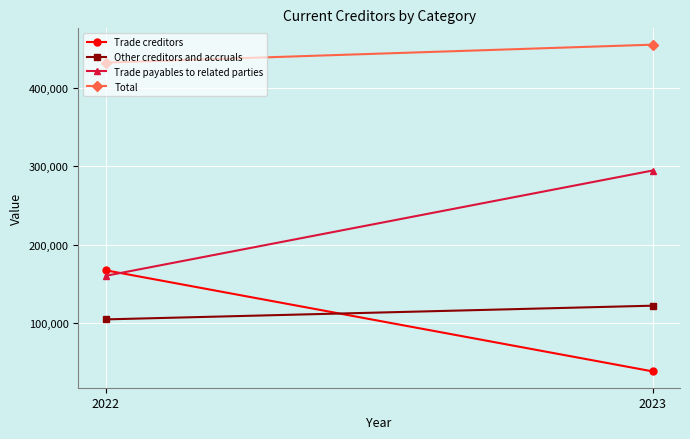

What is the total value across all series at 2022?

864036